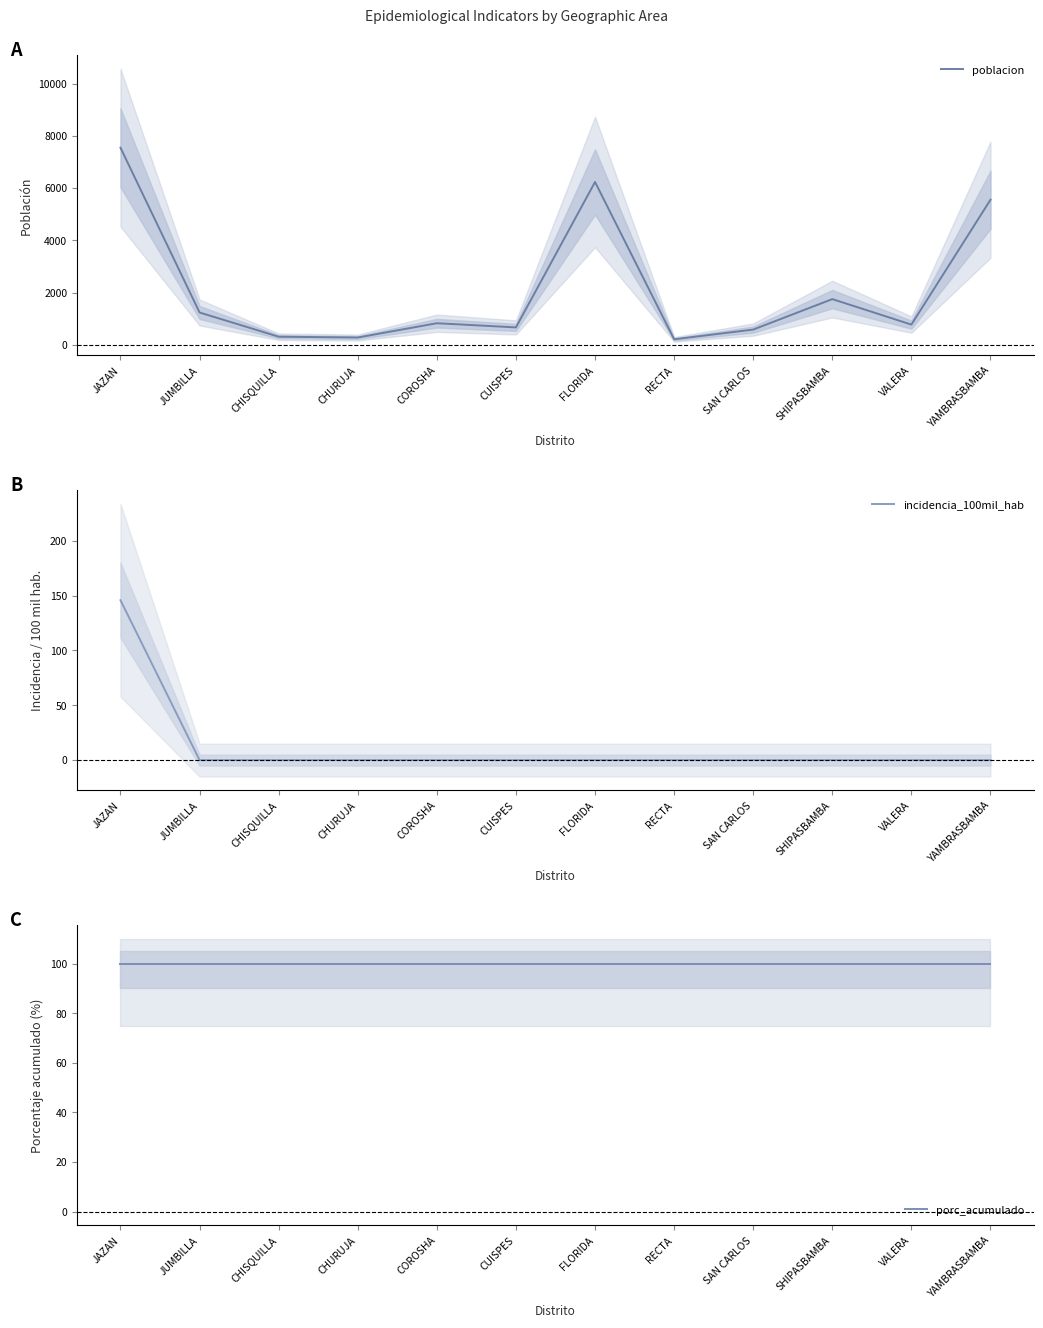

Reading left to right, extract all data points from this chart.

poblacion: JAZAN=7548.0	JUMBILLA=1242.0	CHISQUILLA=316.0	CHURUJA=285.0	COROSHA=832.0	CUISPES=672.0	FLORIDA=6237.0	RECTA=217.0	SAN CARLOS=589.0	SHIPASBAMBA=1755.0	VALERA=780.0	YAMBRASBAMBA=5558.0
incidencia_100mil_hab: JAZAN=145.7	JUMBILLA=0.0	CHISQUILLA=0.0	CHURUJA=0.0	COROSHA=0.0	CUISPES=0.0	FLORIDA=0.0	RECTA=0.0	SAN CARLOS=0.0	SHIPASBAMBA=0.0	VALERA=0.0	YAMBRASBAMBA=0.0
porc_acumulado: JAZAN=100.0	JUMBILLA=100.0	CHISQUILLA=100.0	CHURUJA=100.0	COROSHA=100.0	CUISPES=100.0	FLORIDA=100.0	RECTA=100.0	SAN CARLOS=100.0	SHIPASBAMBA=100.0	VALERA=100.0	YAMBRASBAMBA=100.0